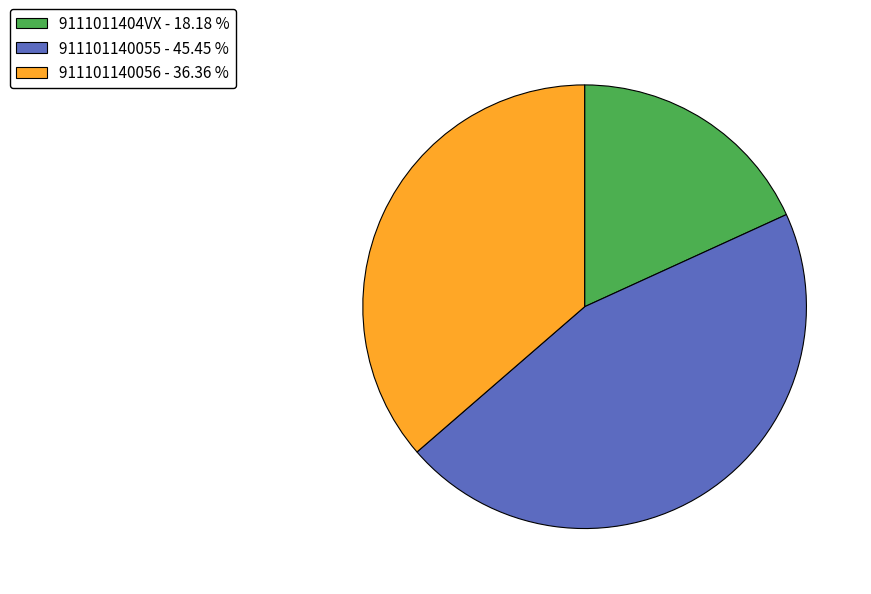

How many slices are in this pie chart?

3